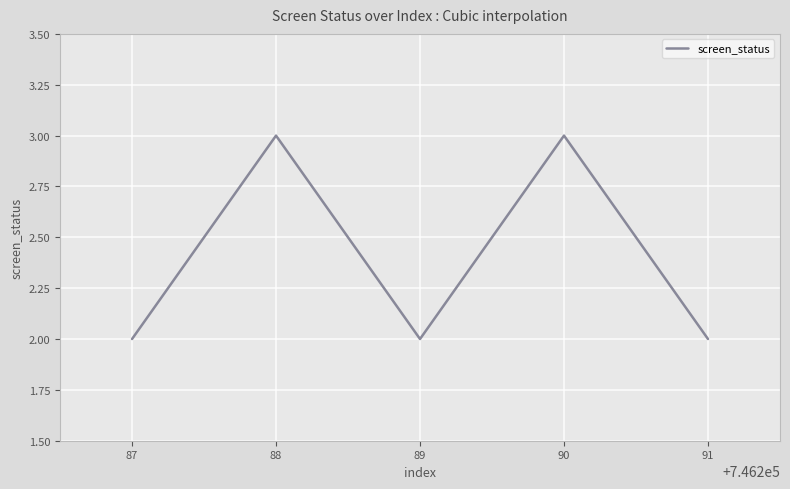

Is it true that the value at 91 is 2?

True